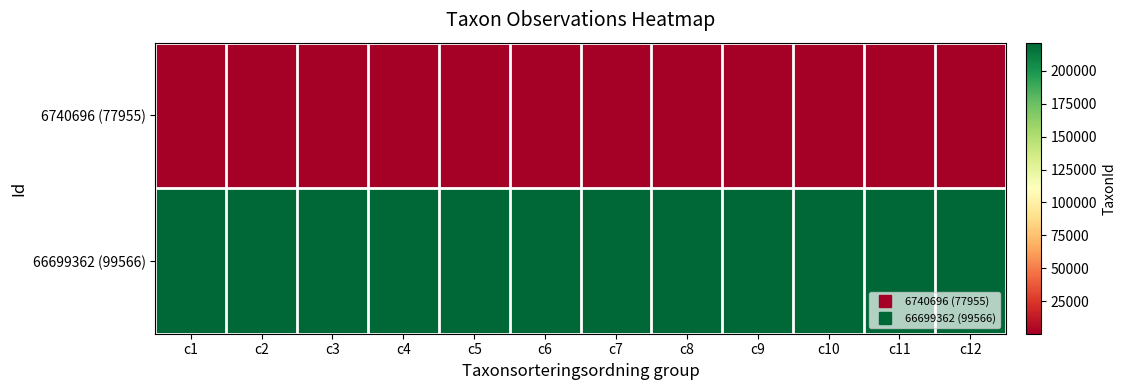

What is the minimum value shown in the chart?

374